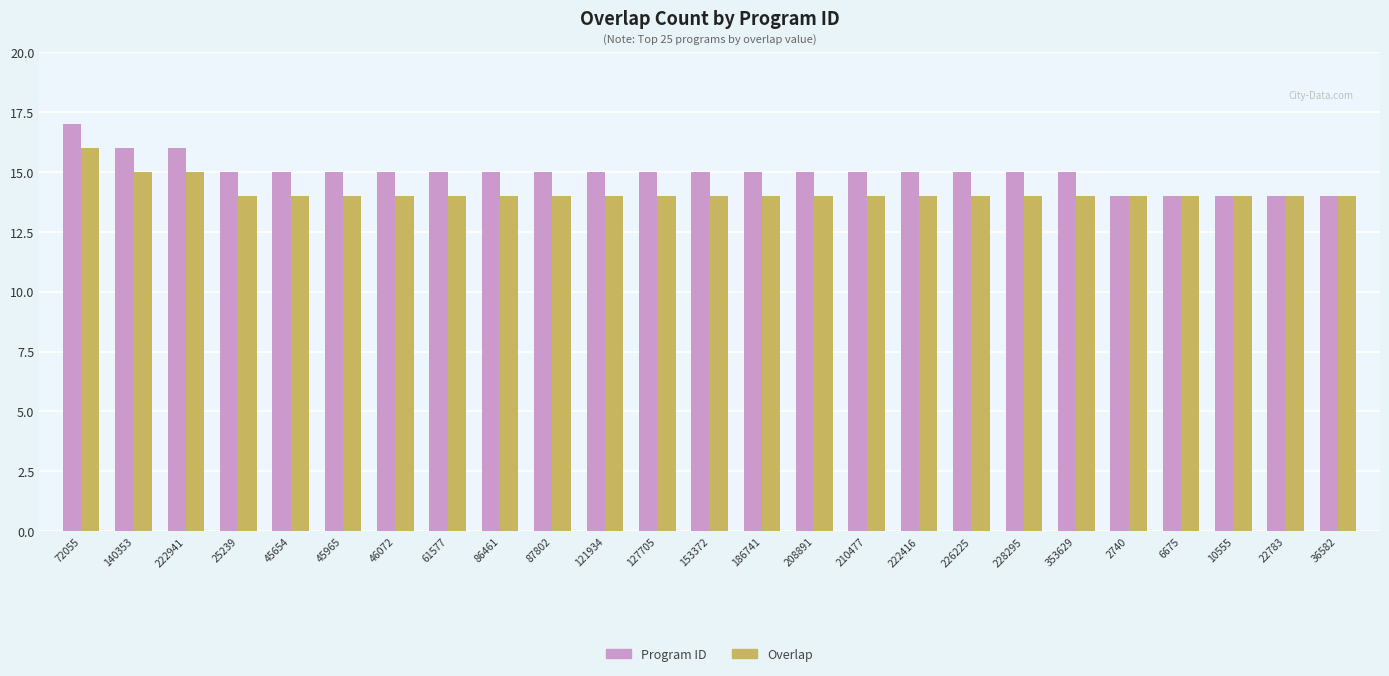

The Overlap series shows 24 at 25239. True or false?

False